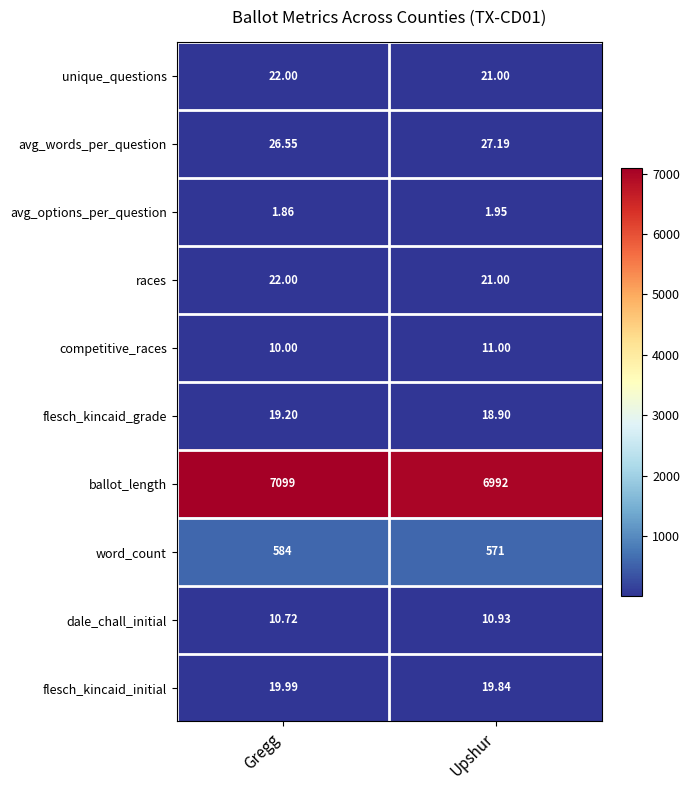

List the labels in order of races value, largest first.

Gregg, Upshur